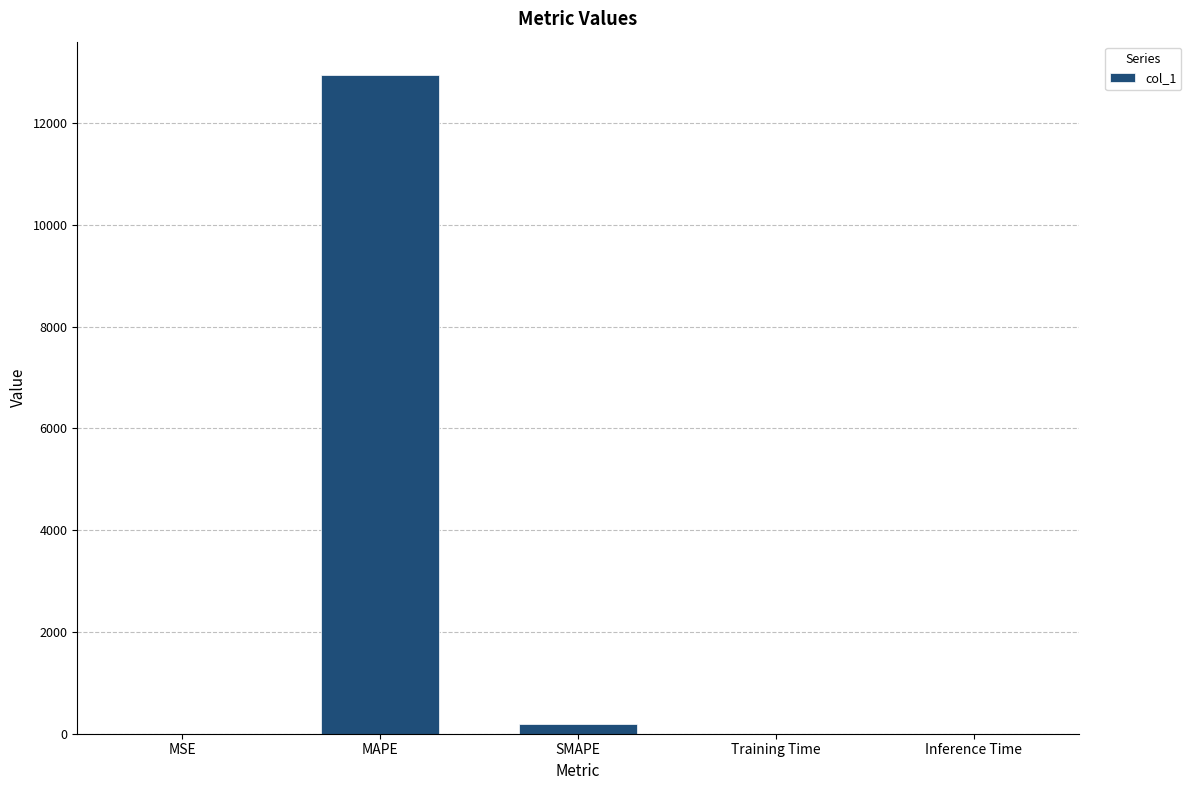

The value at Inference Time is 0.0. True or false?

True